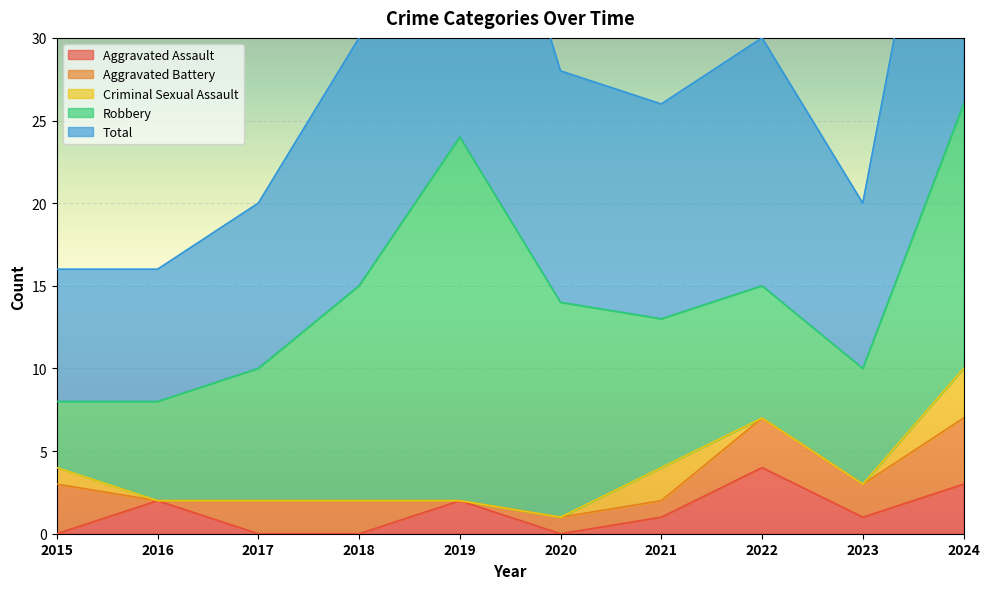

How many data points in Robbery are above 9?

4